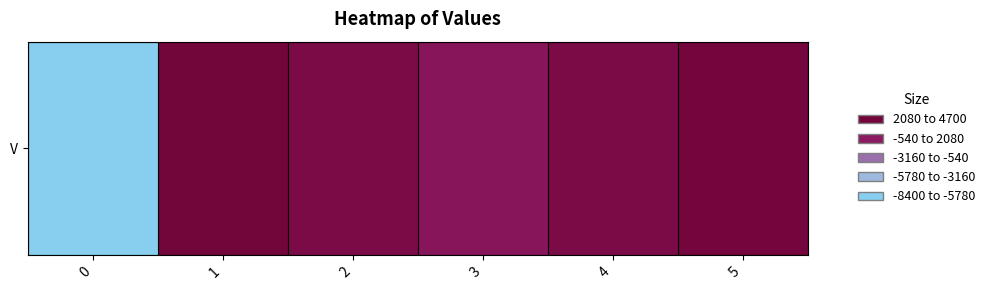

What is the change in value from 0 to 2?

+12000